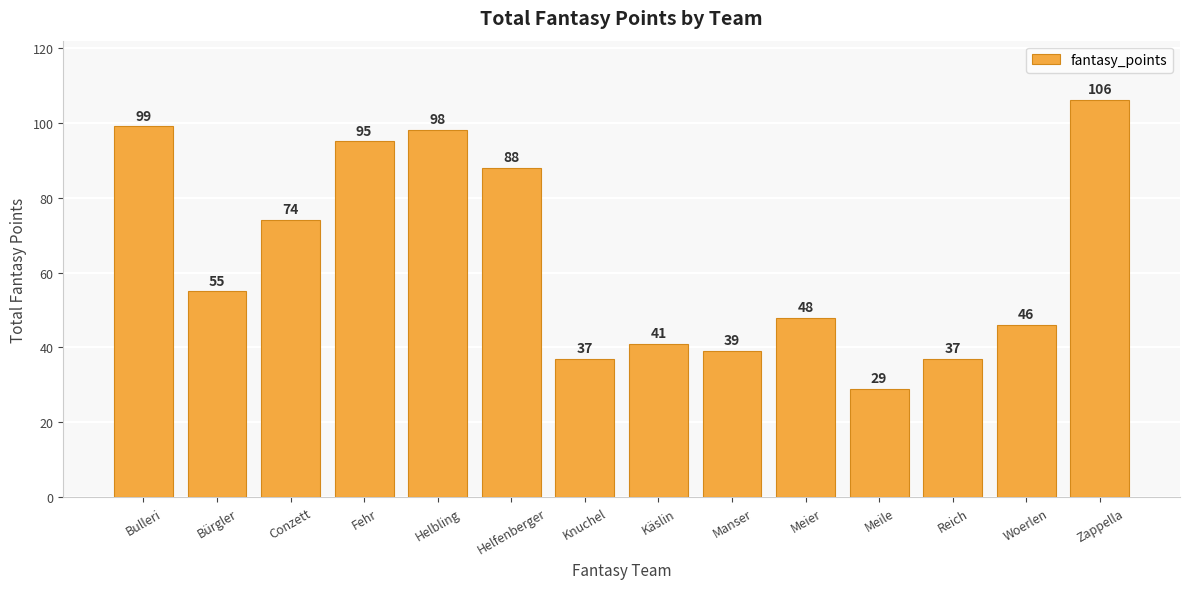

What is the difference between the values at Meile and Zappella?

77